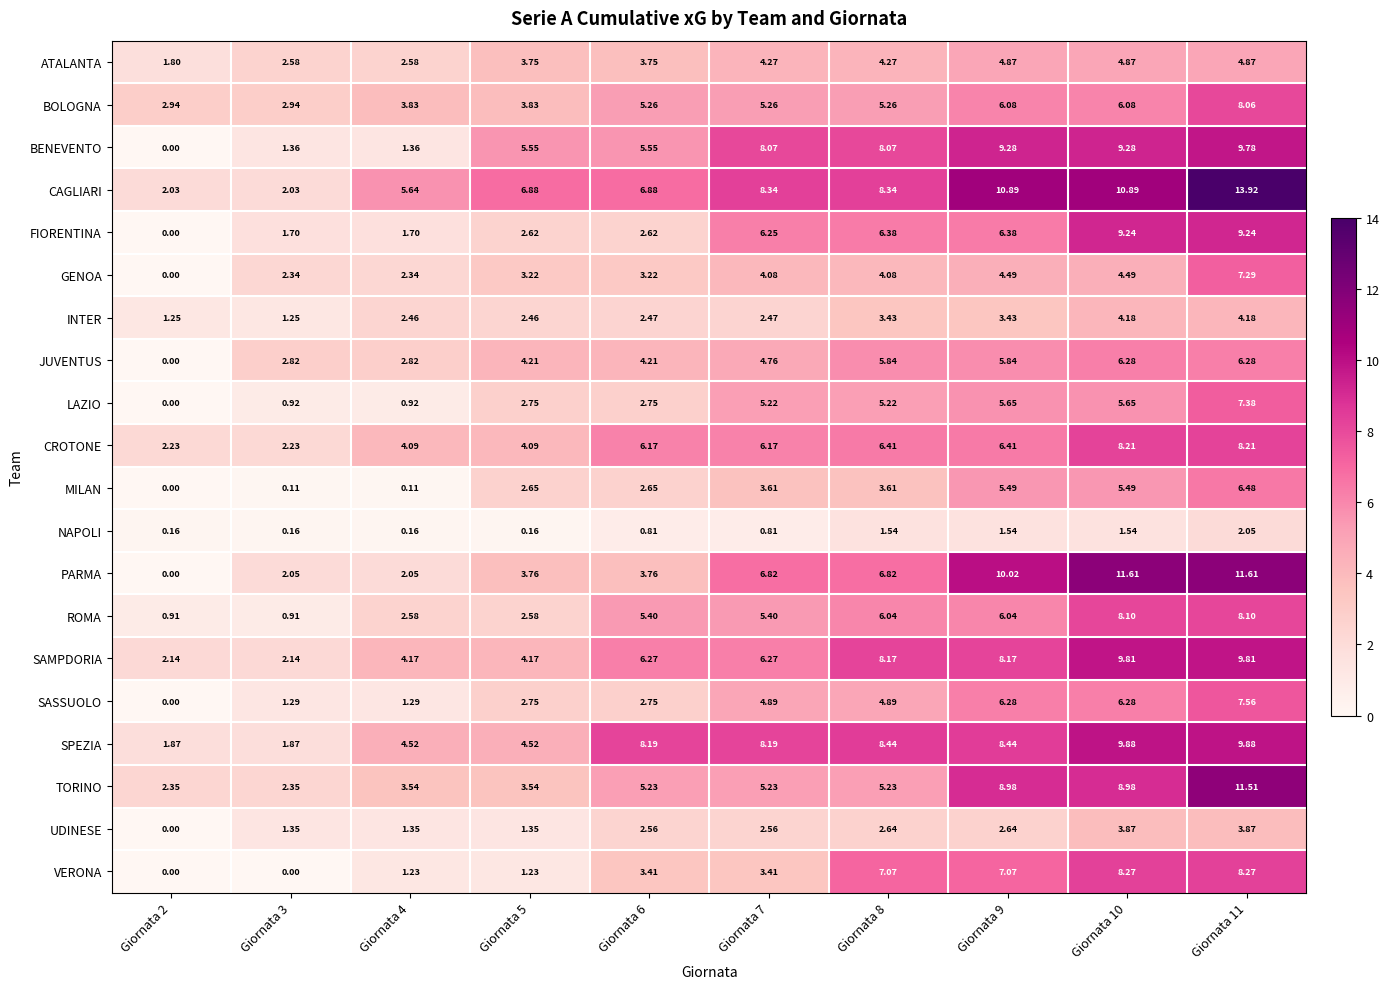

Is the value of VERONA at Giornata 3 greater than the value of SASSUOLO at Giornata 8?

No